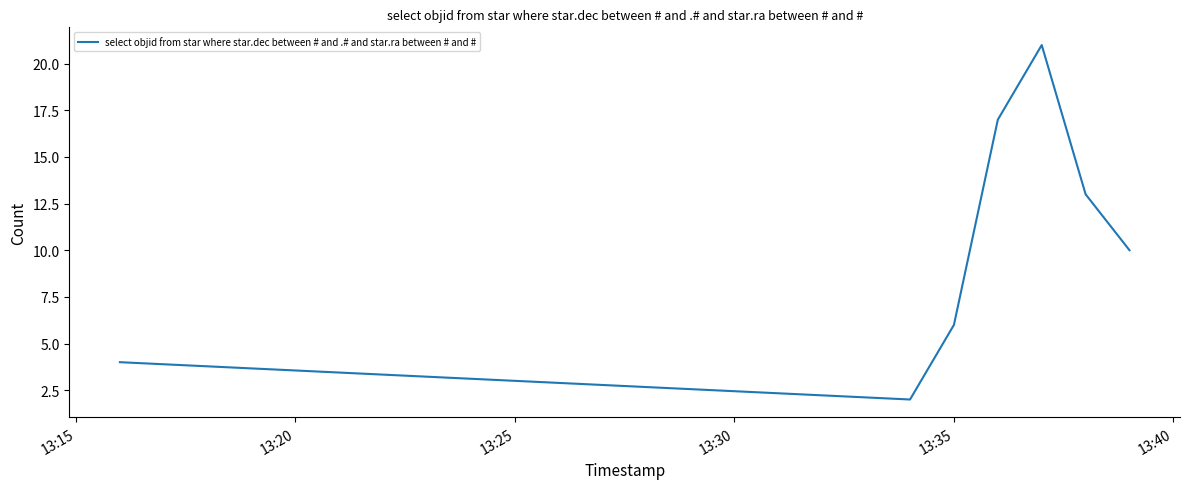

What is the maximum value shown in the chart?

21